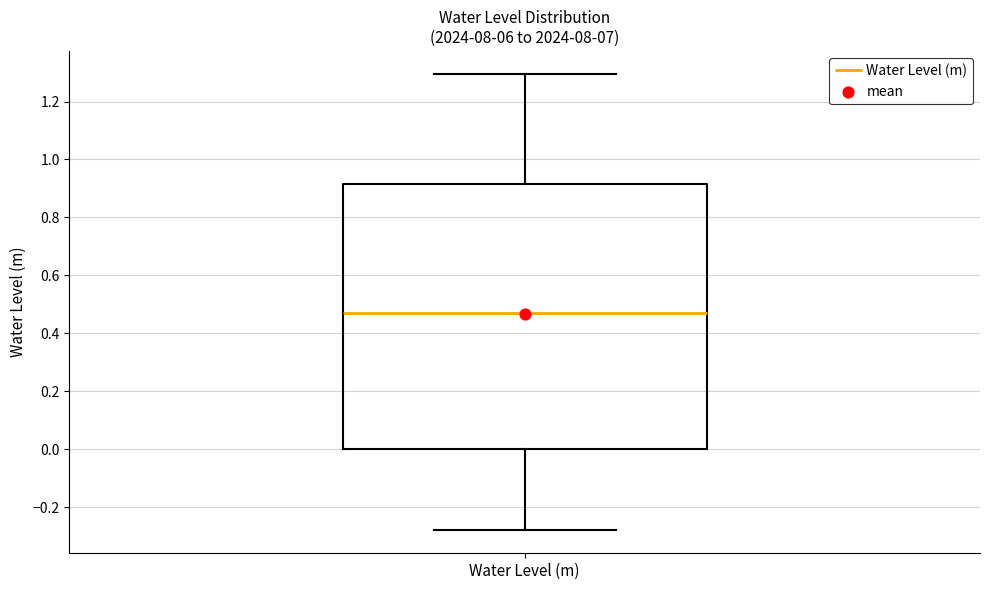

Read this box plot against the y-axis: the position of the median line, the range covered by the box, and the ends of both whiskers. The values are not printed on the chart, so give them approximately, as read against the axis.

median 0.48, box 0.00 to 0.92, whiskers -0.28 to 1.30